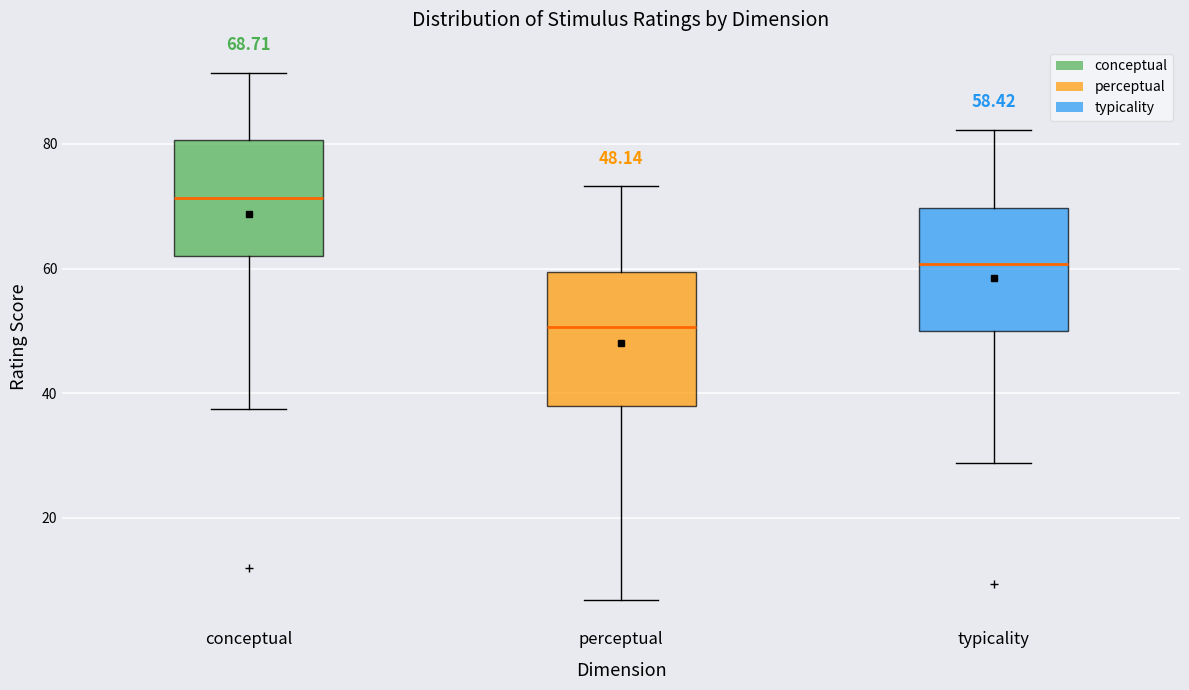

Which box's median line is the lowest?

perceptual